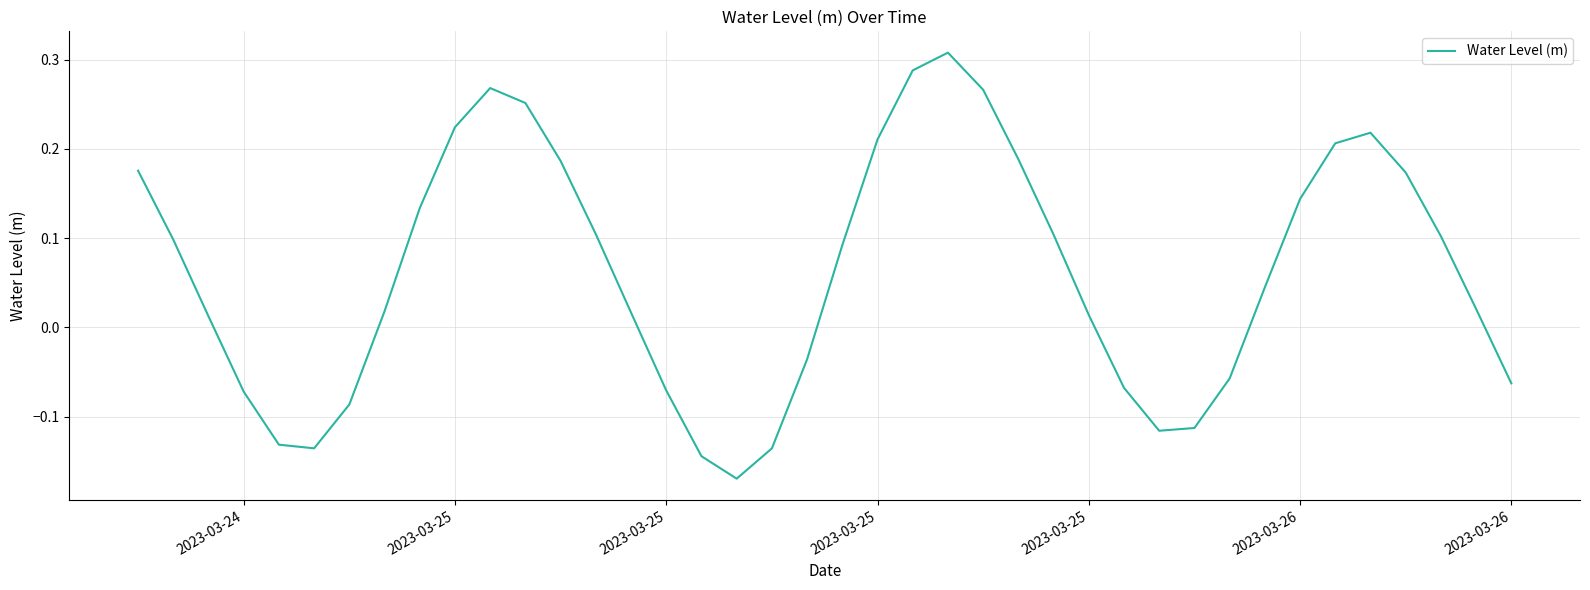

What is the difference between the maximum and minimum values?

0.5